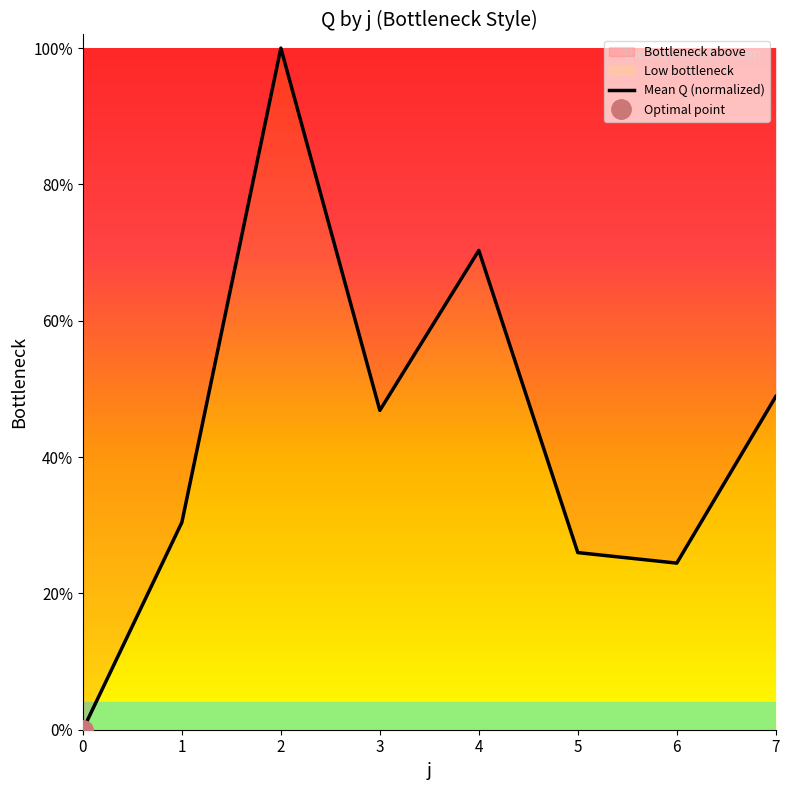

What is the greatest value displayed?

1.0